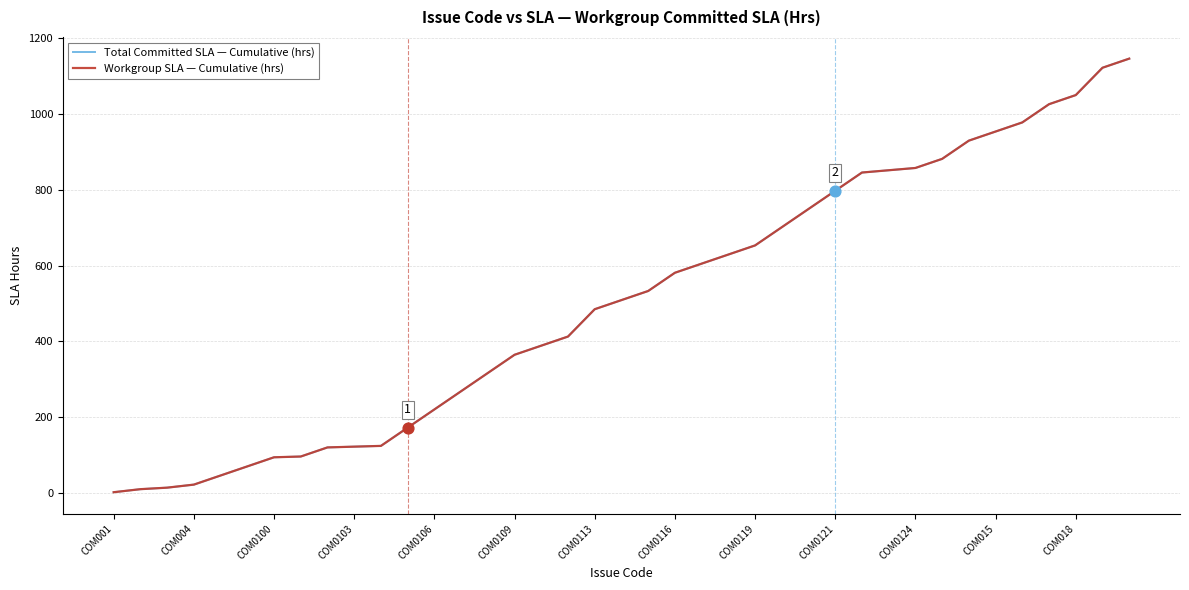

Which series has the largest total across all categories?

Total Committed SLA — Cumulative (hrs)